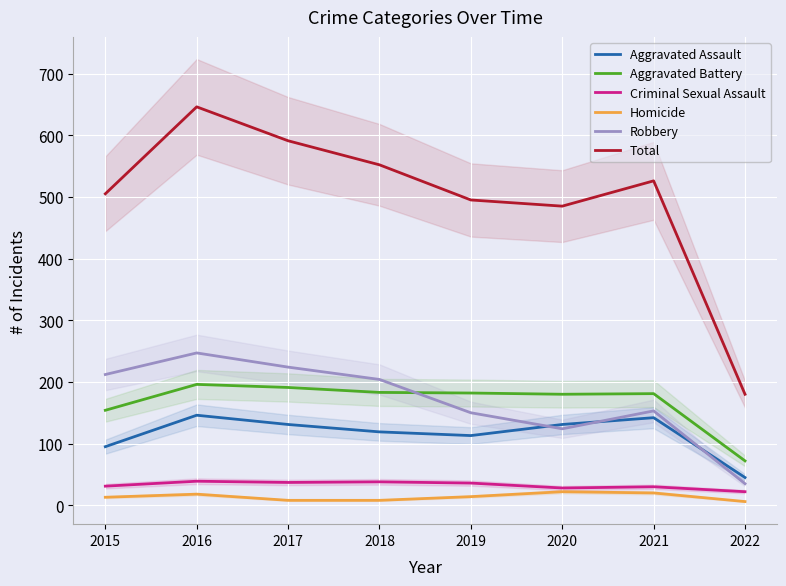

Rank the series at 2022 from highest to lowest value.

Total, Aggravated Battery, Aggravated Assault, Robbery, Criminal Sexual Assault, Homicide